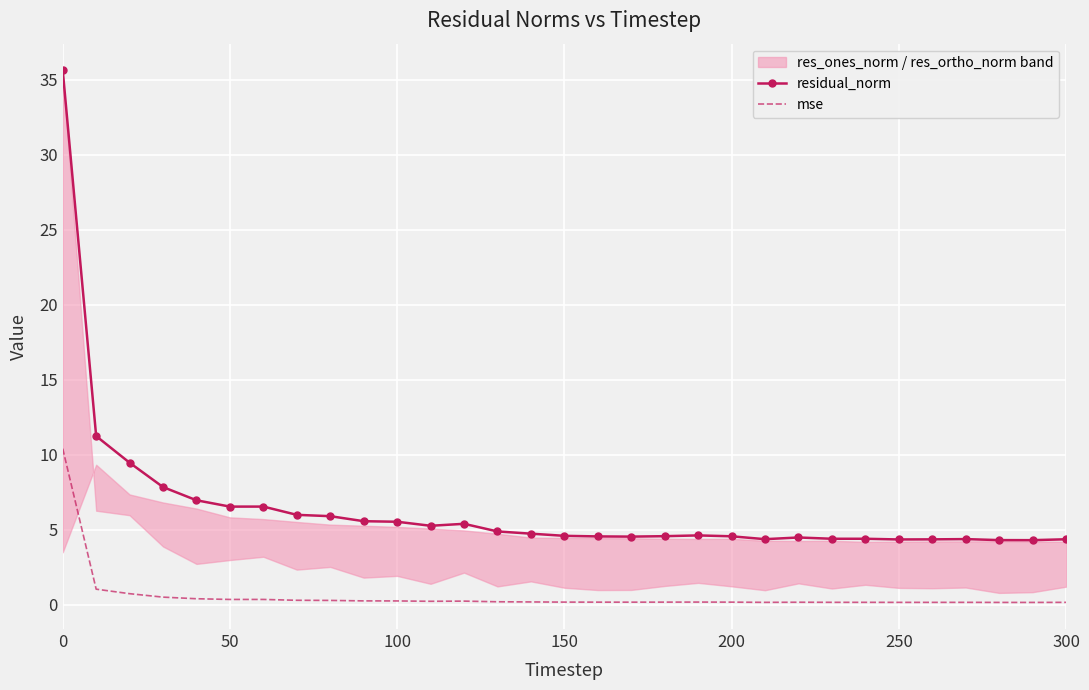

True or false: mse has a value of 0.2 at 200.

True